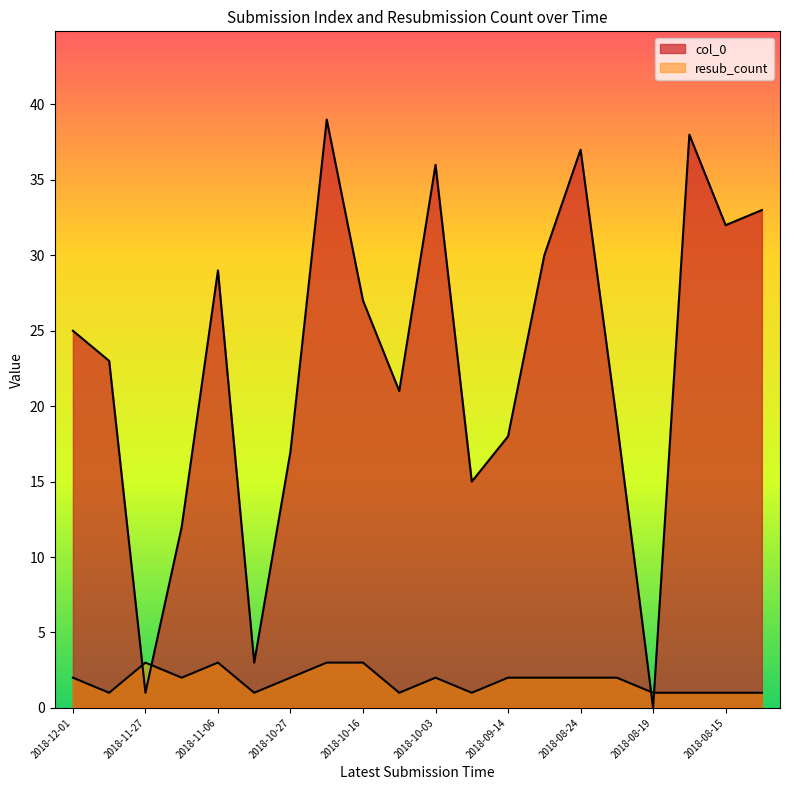

What is the value of the col_0 point at the 5th from the left?

29